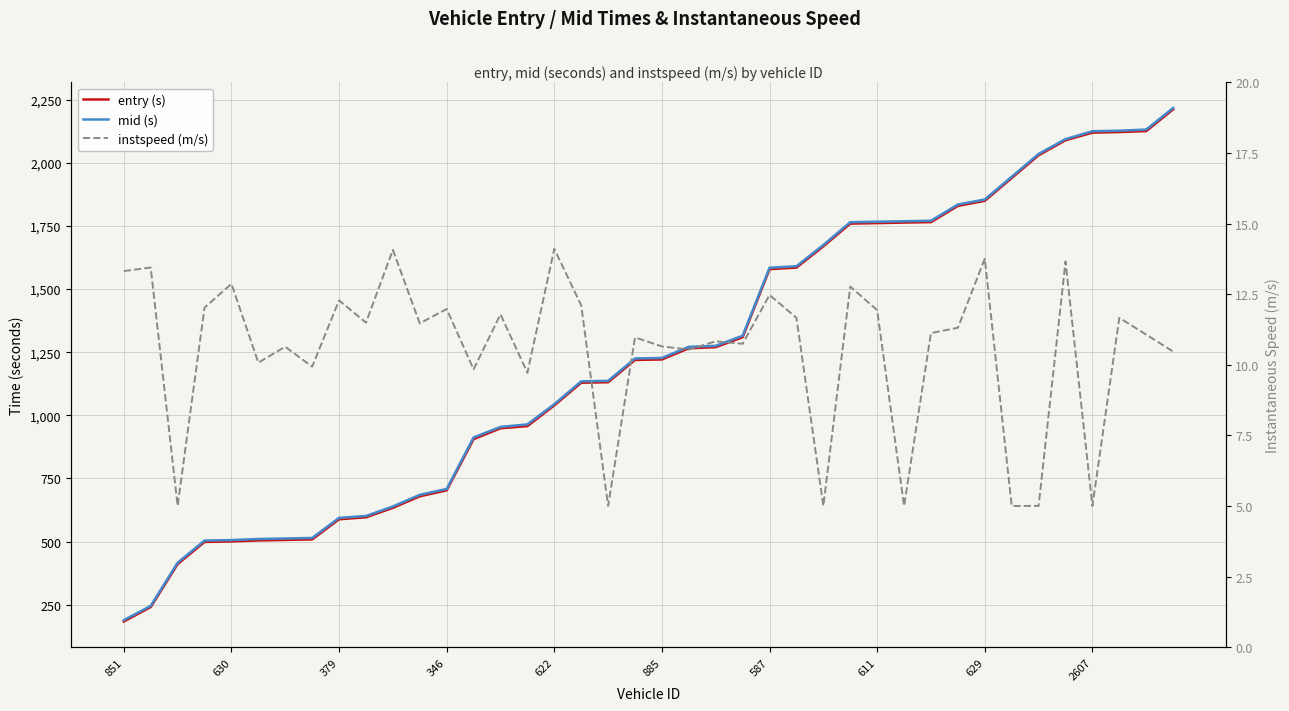

Reading left to right, extract all data points from this chart.

entry (s): 184.0	240.9	411.0	498.7	500.8	504.7	506.8	508.8	588.5	596.4	633.7	679.4	703.1	905.7	948.7	957.3	1039.2	1129.0	1130.9	1219.1	1221.1	1265.4	1269.8	1309.0	1578.6	1584.8	1668.8	1758.8	1760.8	1762.9	1764.7	1828.9	1849.2	1939.2	2029.3	2088.9	2118.8	2121.3	2125.0	2211.1
mid (s): 189.3	245.6	416.5	504.1	506.1	510.5	512.5	514.4	594.1	601.5	639.1	685.3	708.4	912.5	954.1	964.2	1044.1	1134.5	1136.5	1225.2	1227.0	1271.1	1275.1	1315.1	1584.1	1590.2	1674.2	1764.4	1766.3	1768.1	1770.2	1834.4	1854.4	1944.3	2034.6	2093.3	2124.5	2126.5	2131.1	2216.5
instspeed (m/s): 13.3	13.4	5.0	12.0	12.9	10.1	10.6	9.9	12.3	11.5	14.1	11.5	12.0	9.8	11.8	9.7	14.1	12.1	5.0	11.0	10.6	10.5	10.8	10.7	12.5	11.7	5.0	12.8	11.9	5.0	11.1	11.3	13.8	5.0	5.0	13.7	5.0	11.7	11.1	10.5